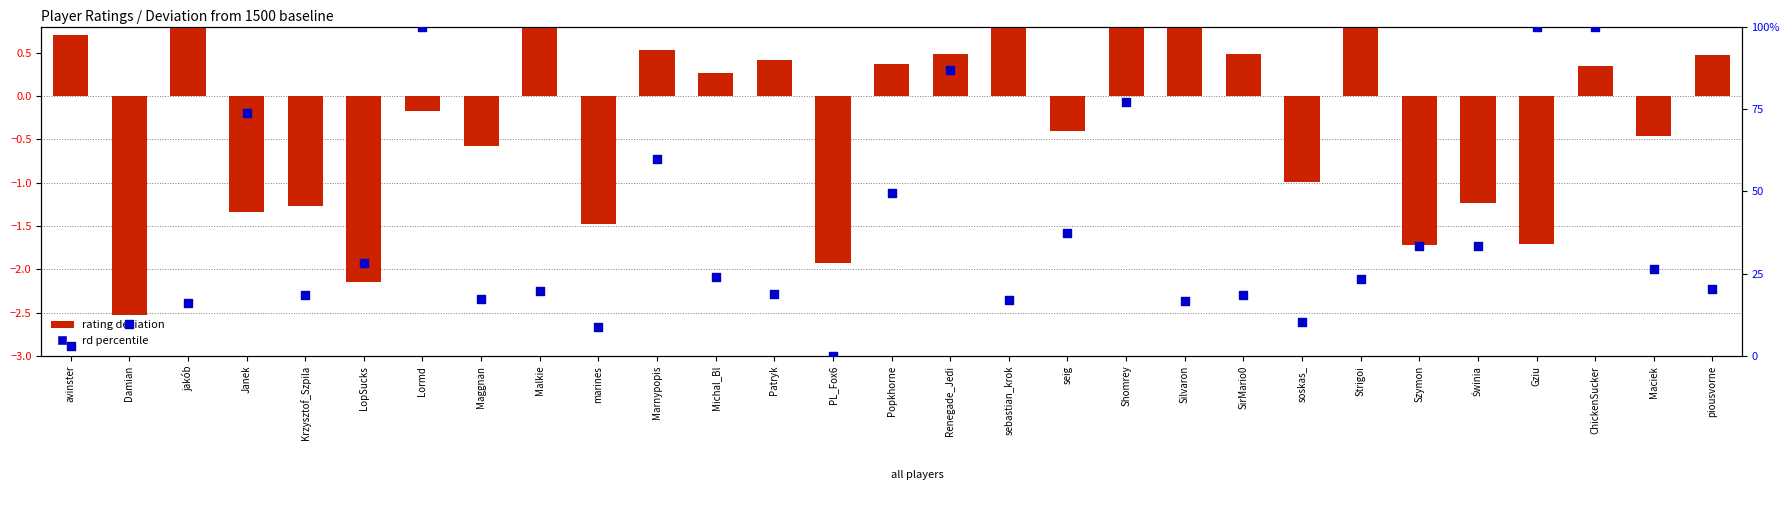

What are all the series names shown in the legend?

rating deviation, rd percentile